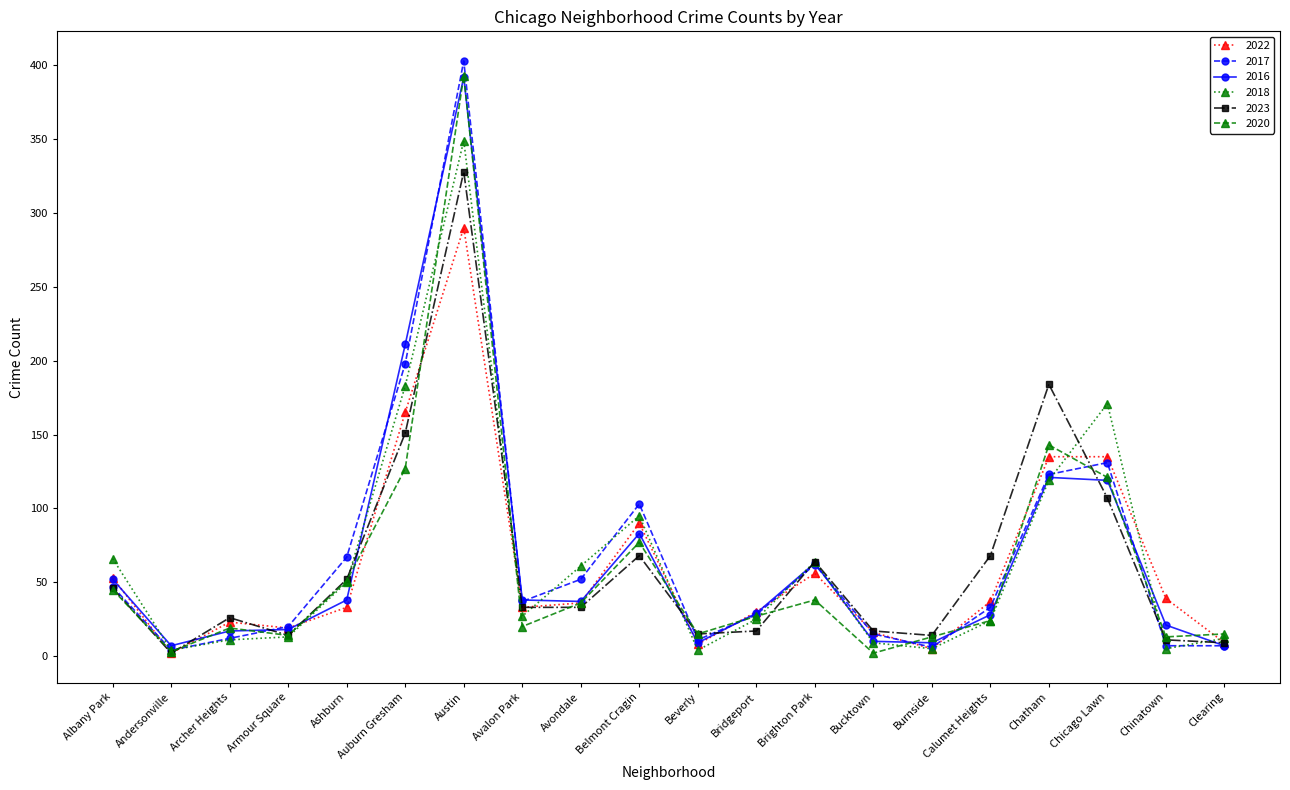

At which category does 2020 reach its first local peak?

Archer Heights